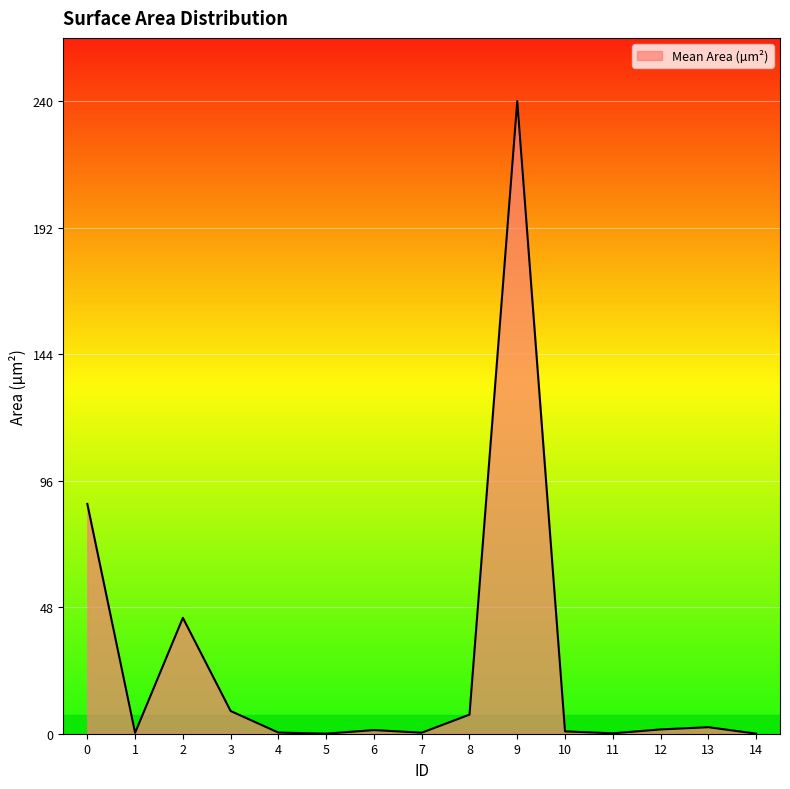

Is it true that the value at 2 is 21.9?

False